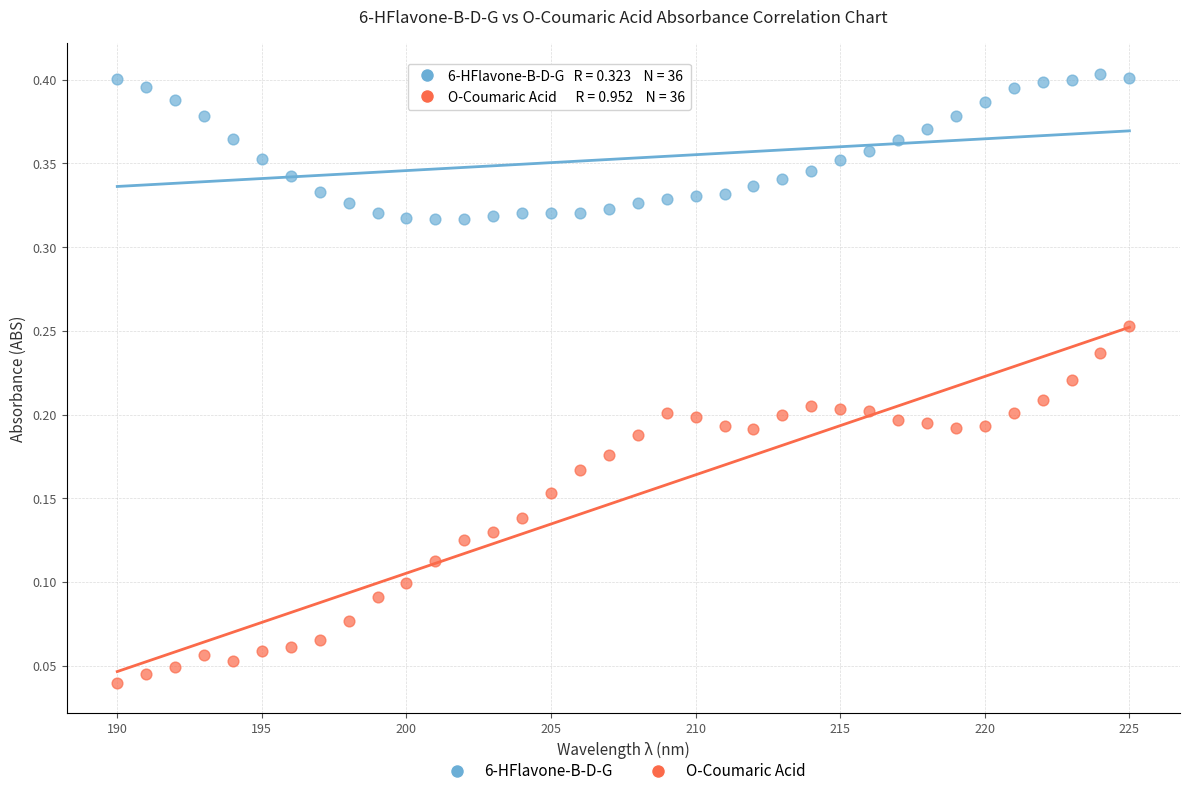

Which series contains the highest Y value?

6-HFlavone-B-D-G